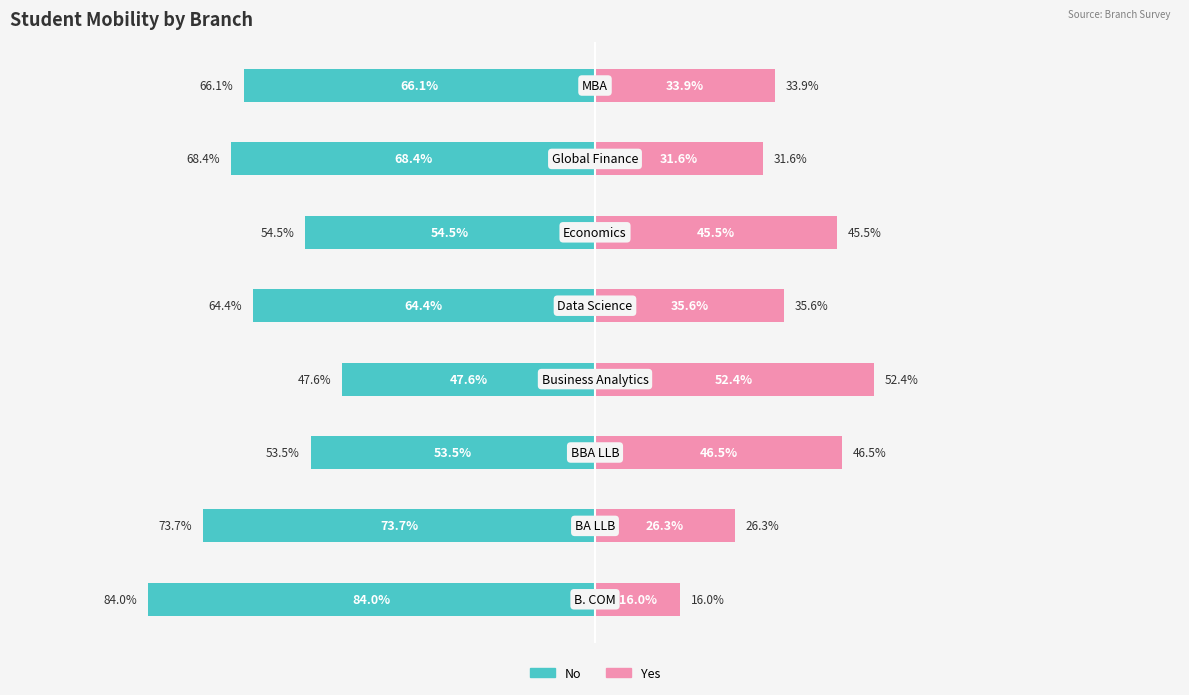

How many groups of bars are there?

8